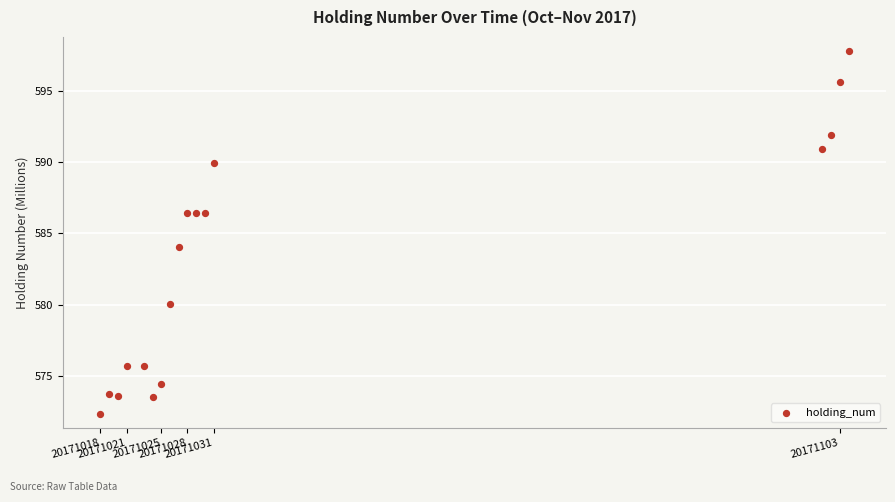

What Y value in the scatter plot is closest to 585?

584.0